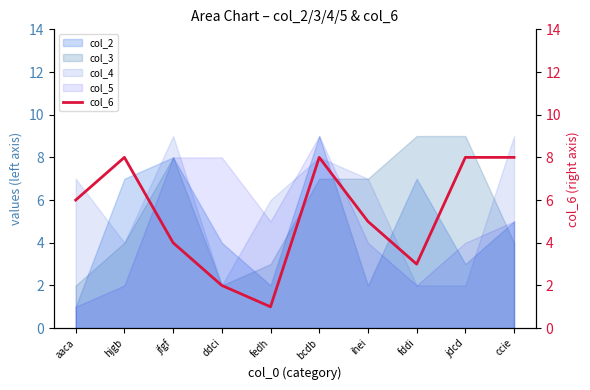

The chart shows a value of 5 at fddi. True or false?

False